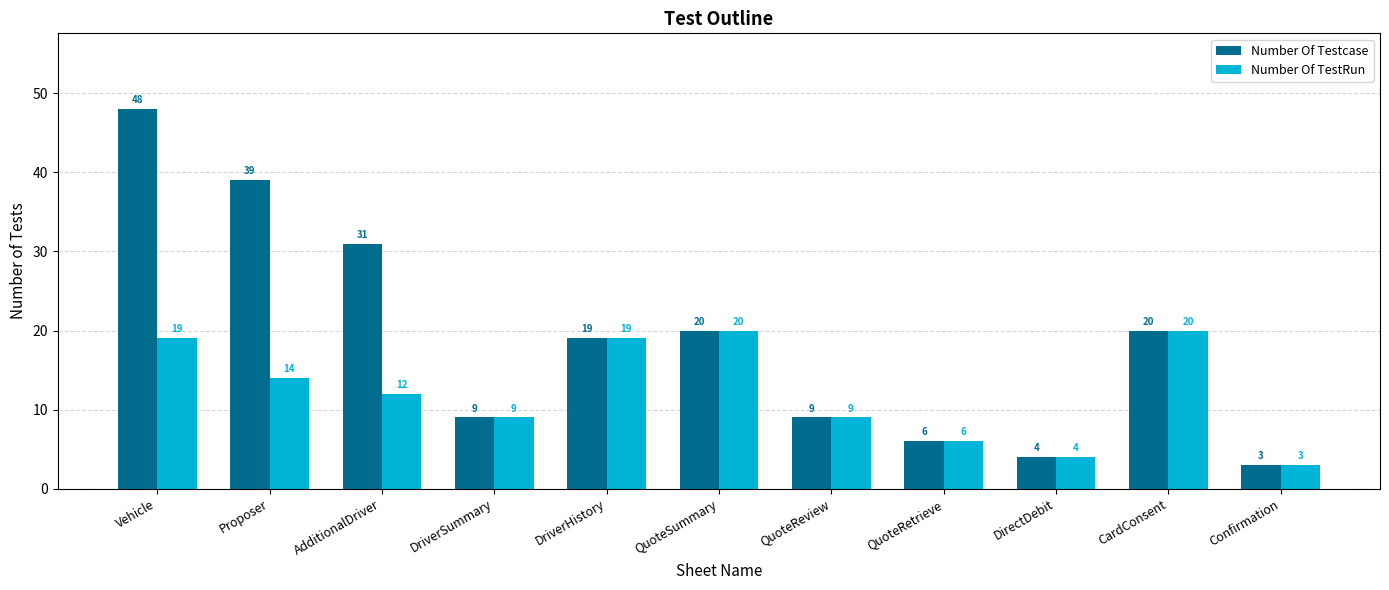

Count the number of data series in this chart.

2